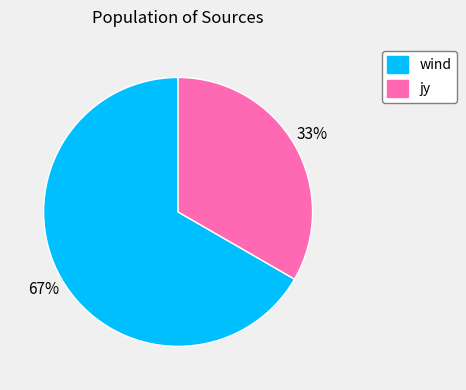

What is the ratio of the value at jy to the value at wind?

0.5